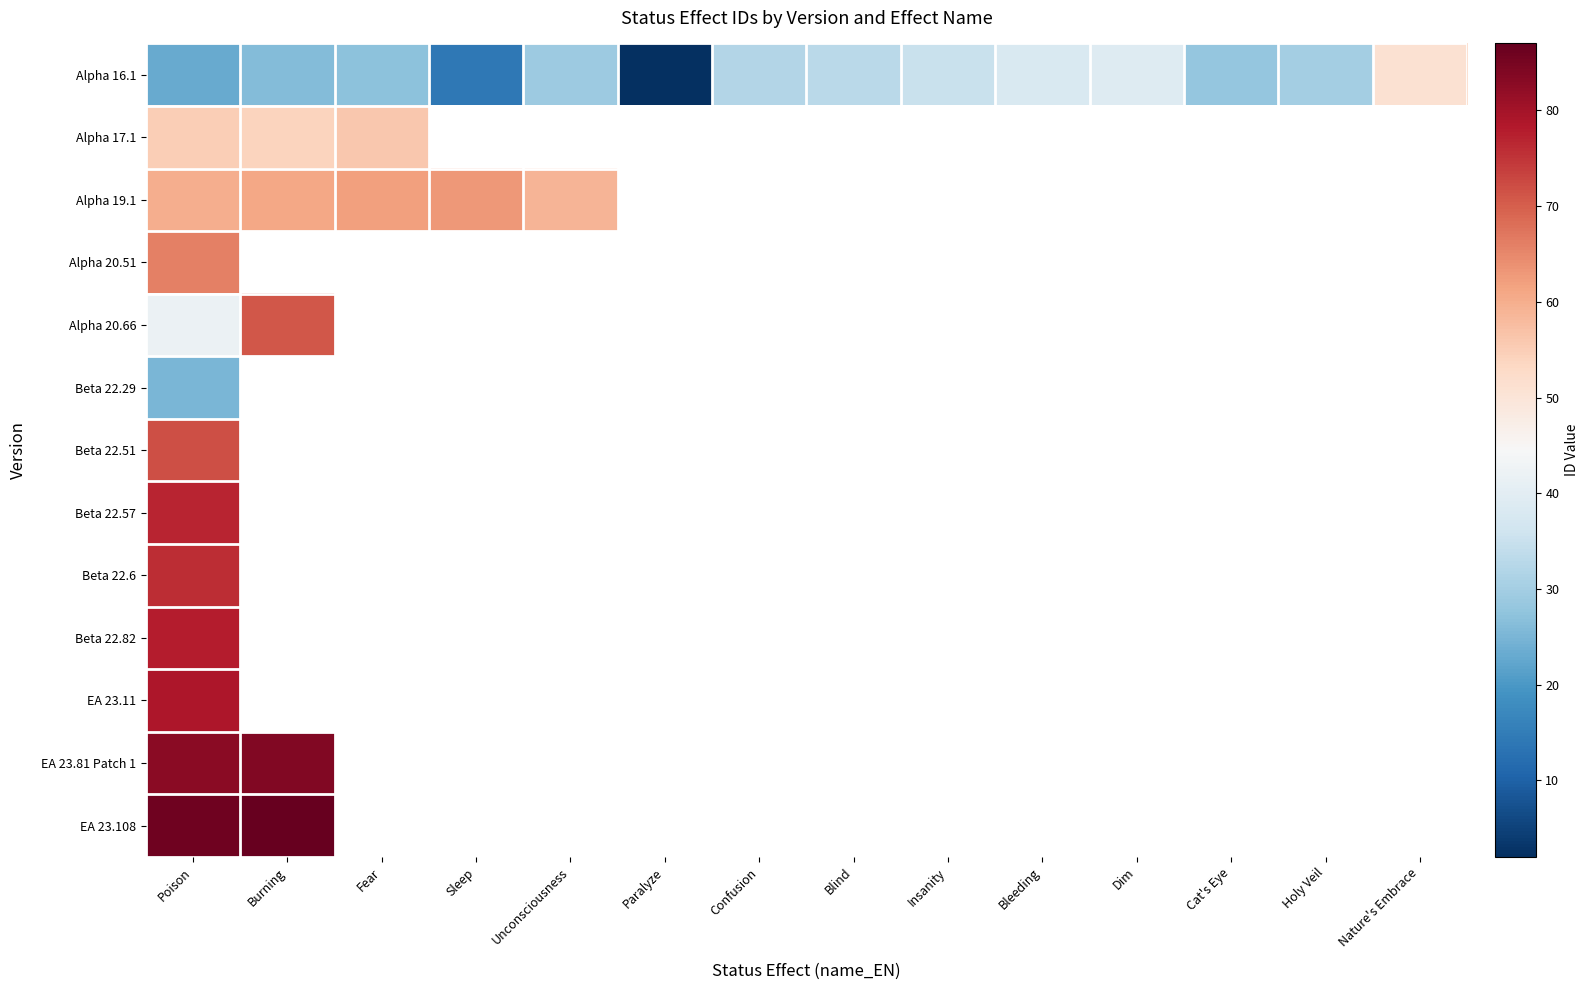

How many distinct data groups are displayed?

13